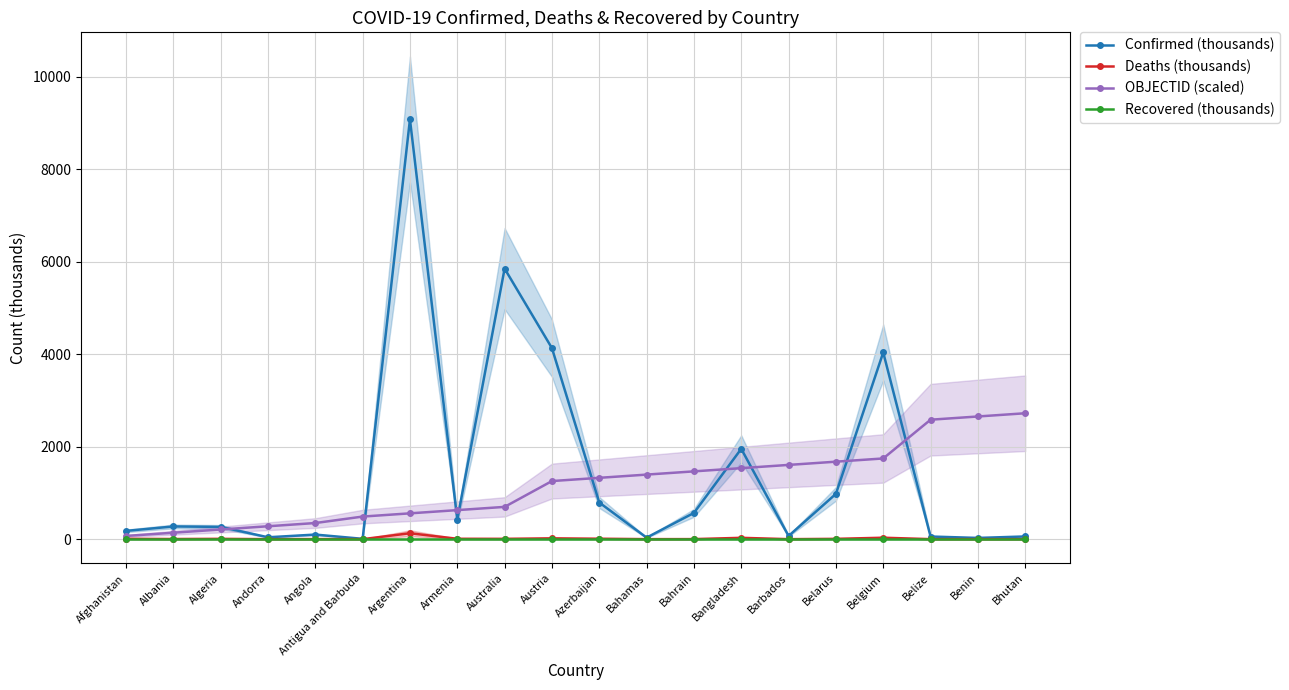

Is the value of OBJECTID (scaled) at Belgium greater than the value of Recovered (thousands) at Bahamas?

Yes